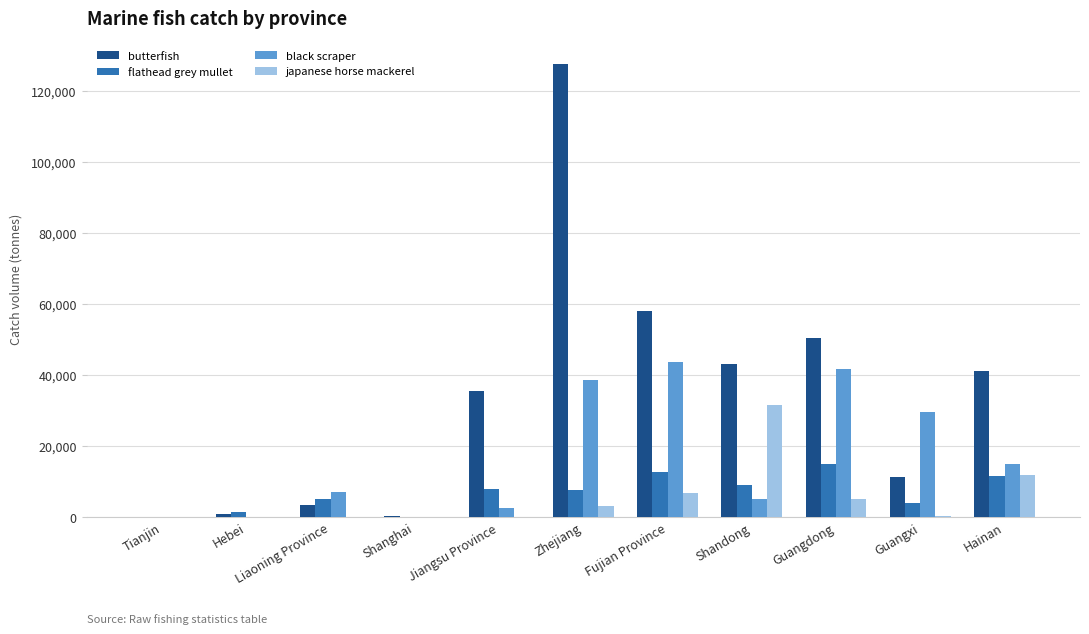

At which category is the sum across all series the highest?

Zhejiang